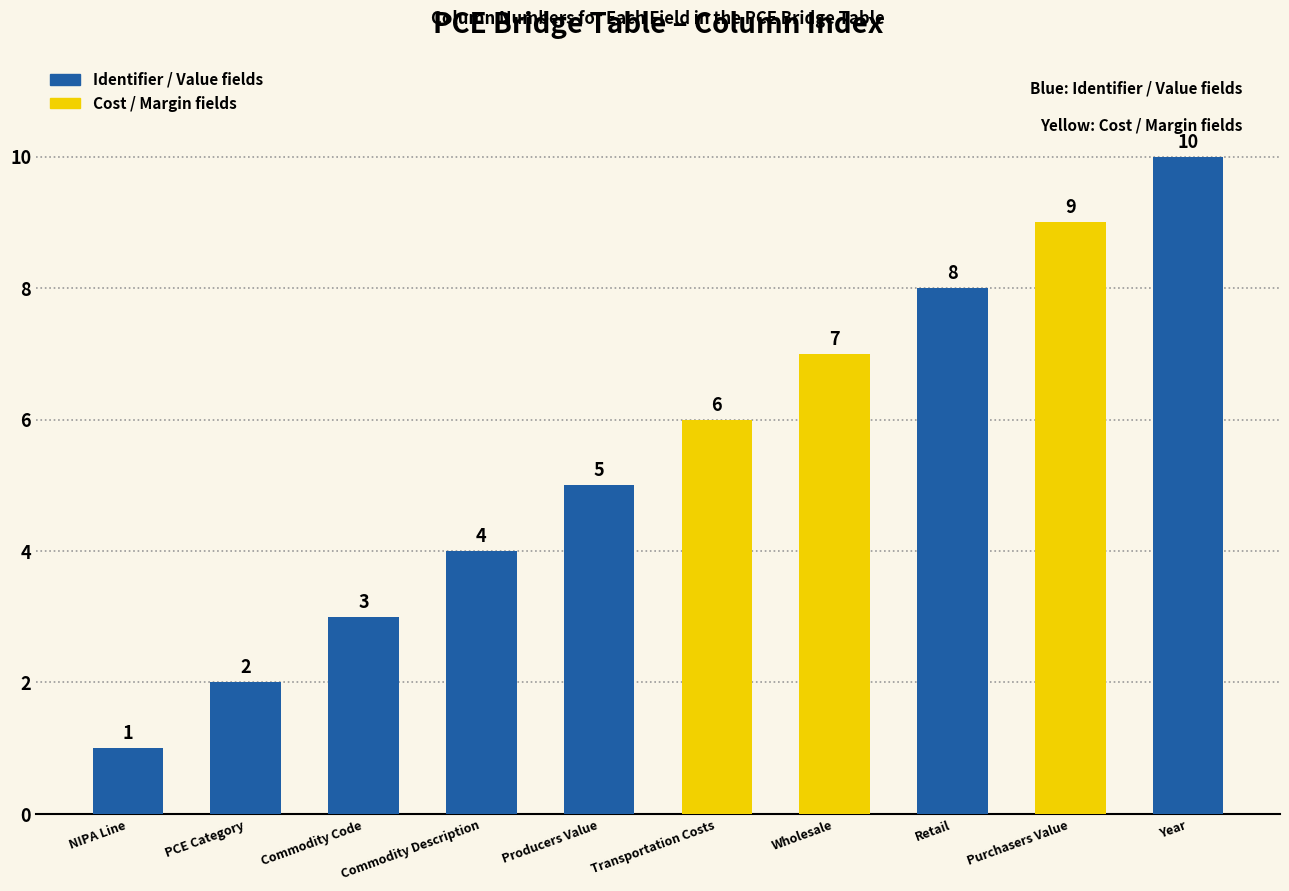

Are the bars grouped side by side (vs. stacked)?

No